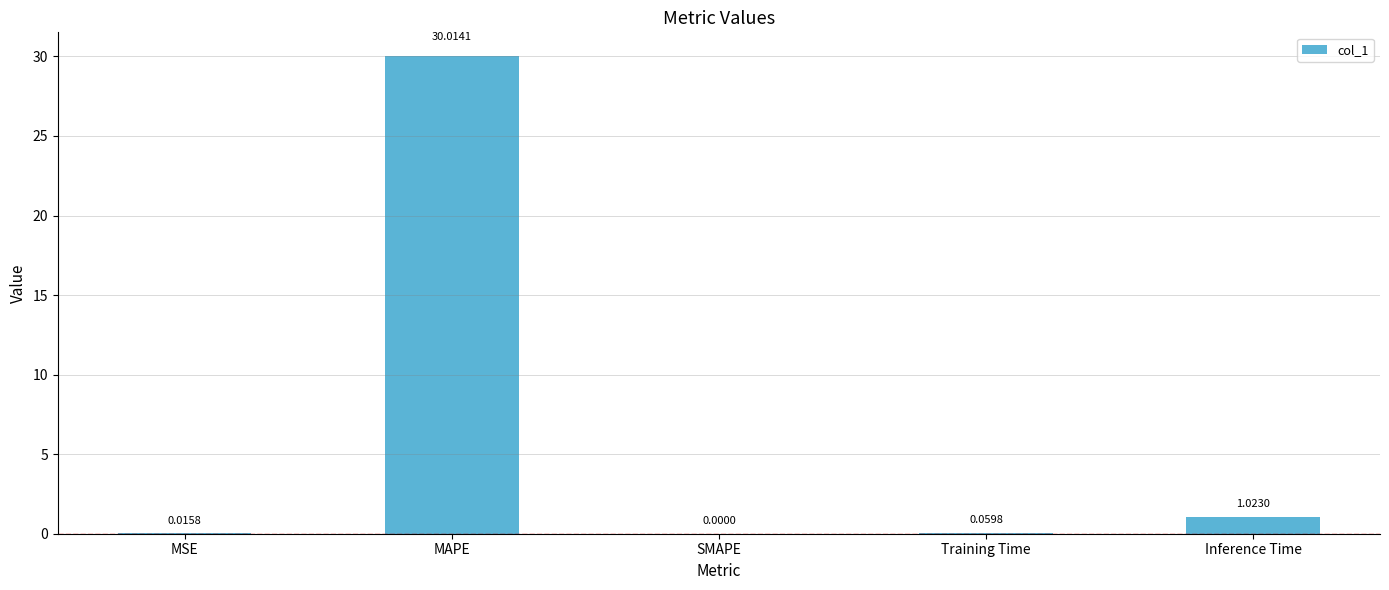

How many data points does each series have?

5